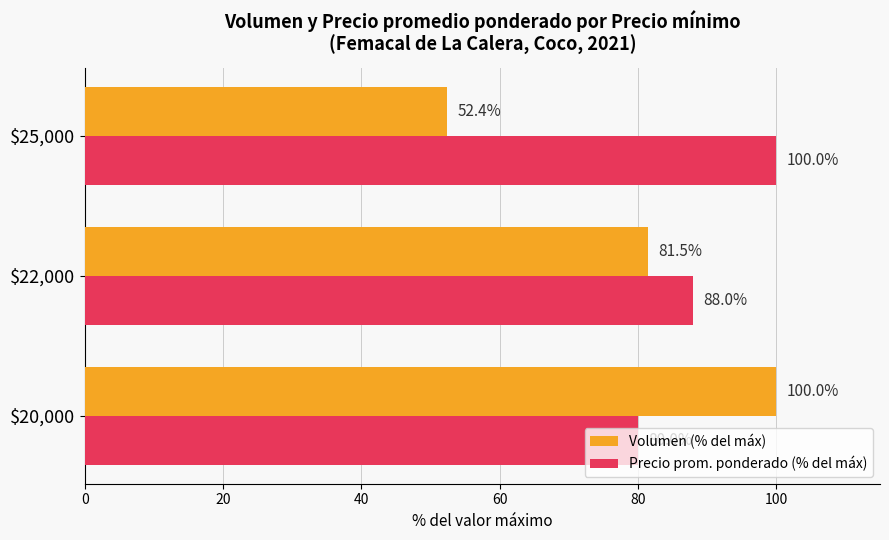

What is the difference between the second highest and minimum values in the Precio prom. ponderado (% del máx) series?

8.0